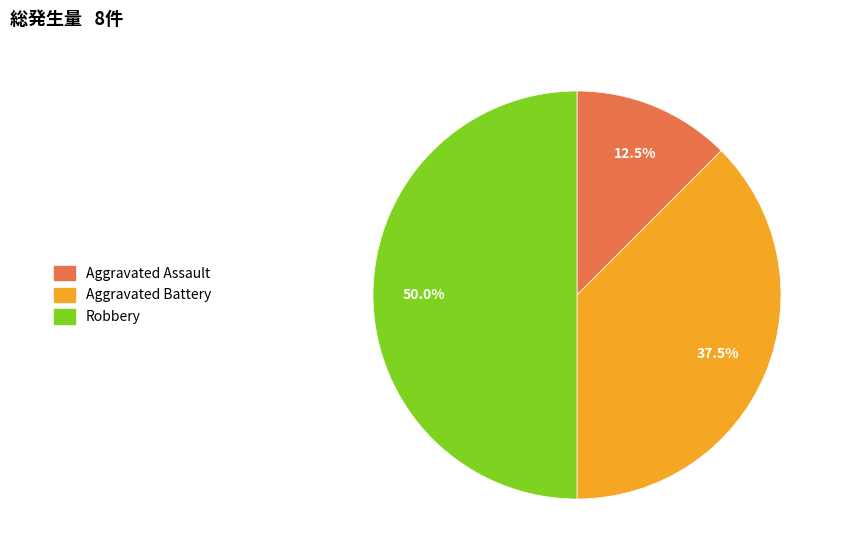

How many slices are in this pie chart?

3